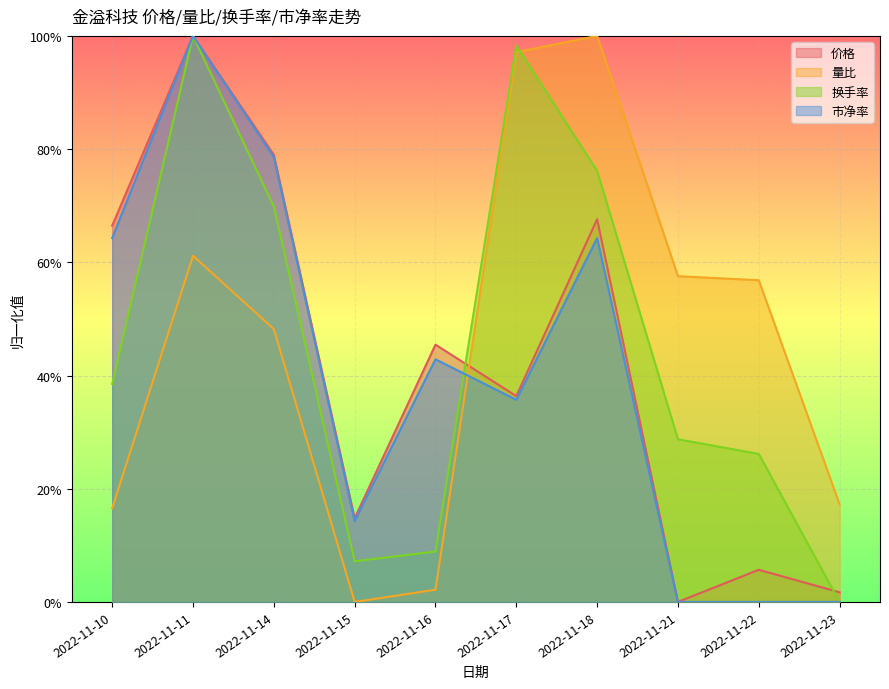

Reading right to left, extract all data points from this chart.

价格: 0.0	0.1	0.0	0.7	0.4	0.5	0.1	0.8	1.0	0.7
量比: 0.2	0.6	0.6	1.0	1.0	0.0	0.0	0.5	0.6	0.2
换手率: 0.0	0.3	0.3	0.8	1.0	0.1	0.1	0.7	1.0	0.4
市净率: 0.0	0.0	0.0	0.6	0.4	0.4	0.1	0.8	1.0	0.6